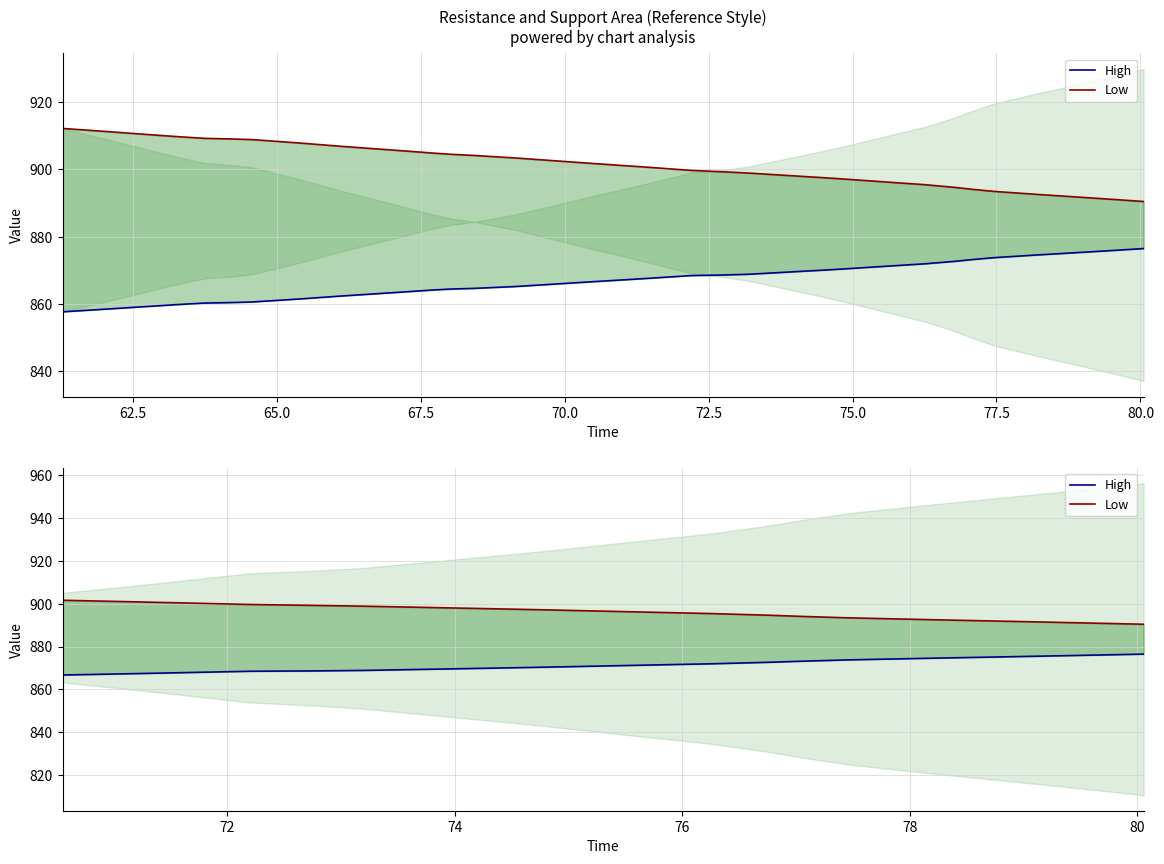

At 82.5, list the series in order from smallest to largest.

High, Low